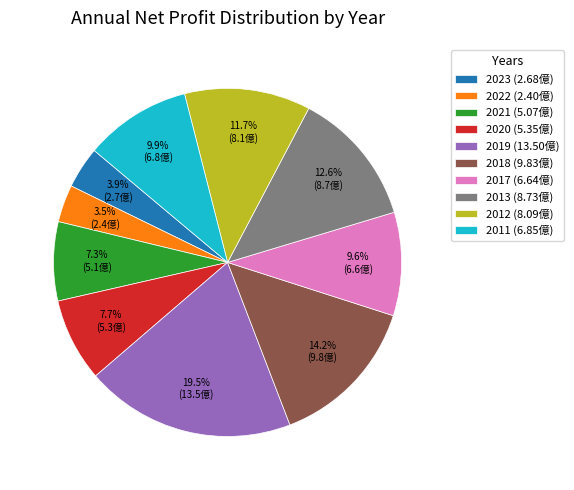

What is the largest slice in the pie chart?

2019 (13.50億)